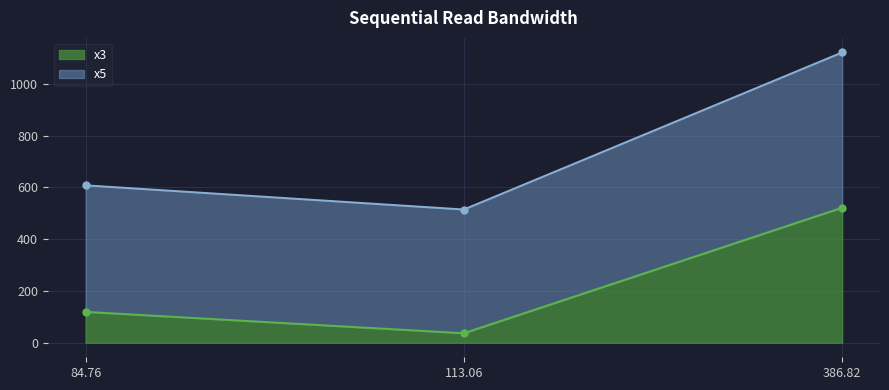

Which category has the lowest value in the x3 series?

113.06